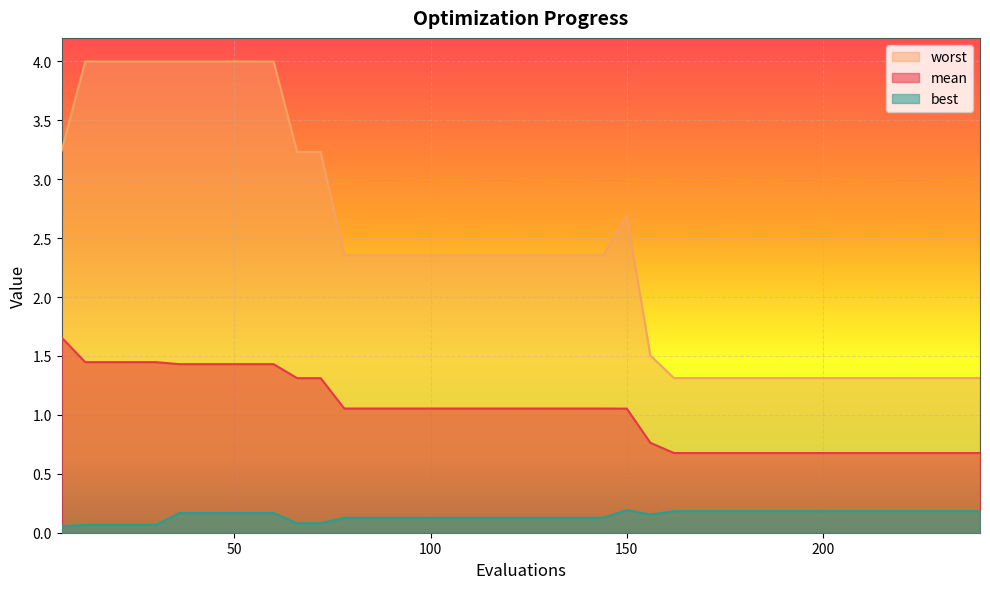

At which category is the sum across all series the highest?

36